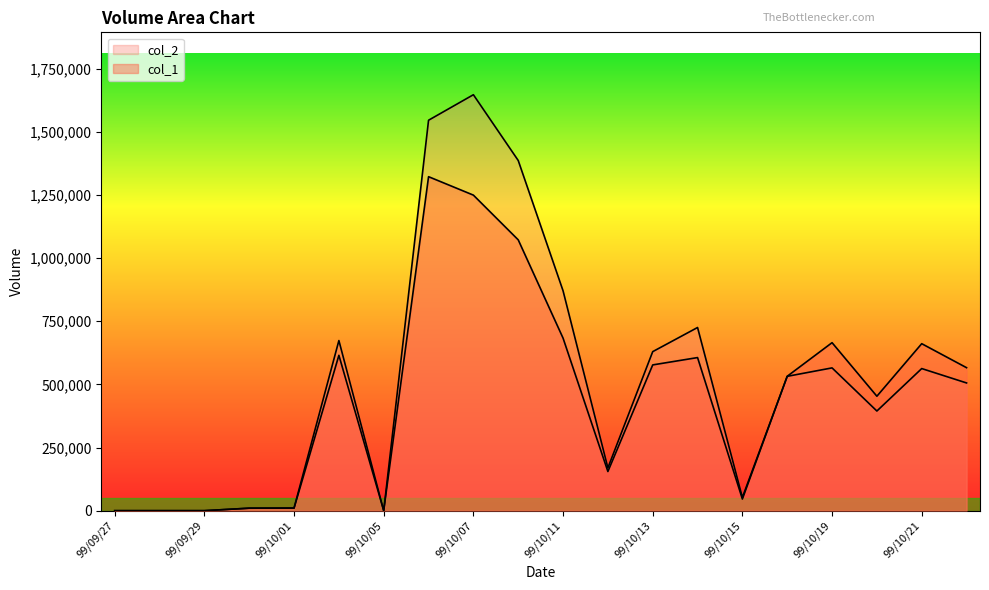

True or false: col_1 has more than 2 points higher than both neighbors.

True